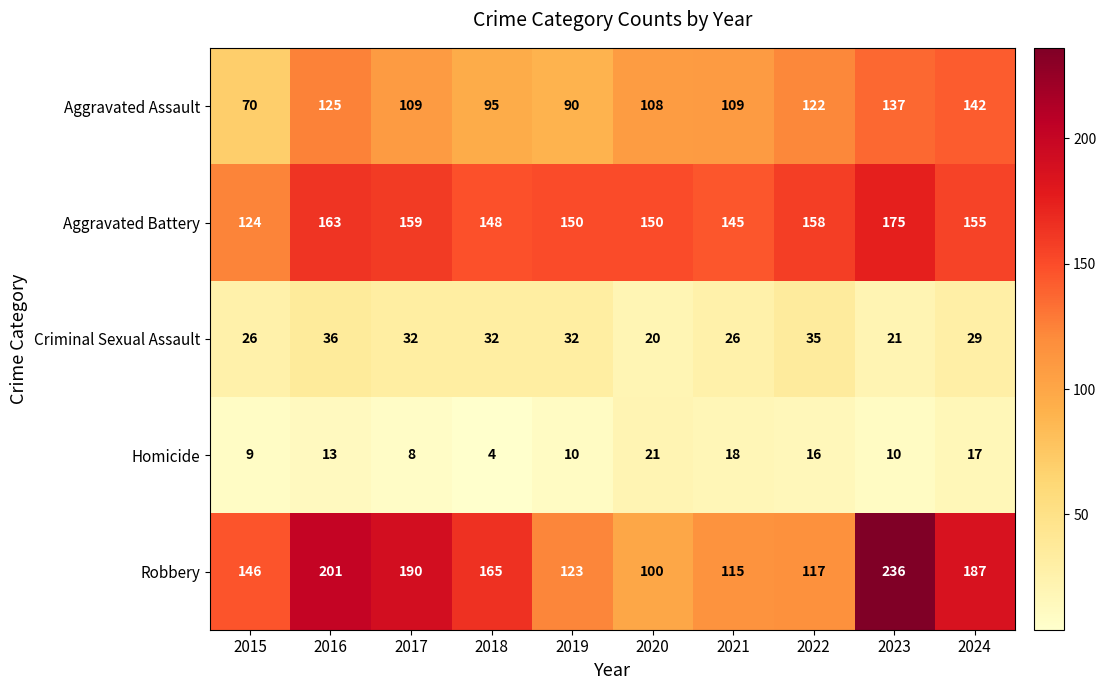

At which category is the sum across all series the highest?

2023